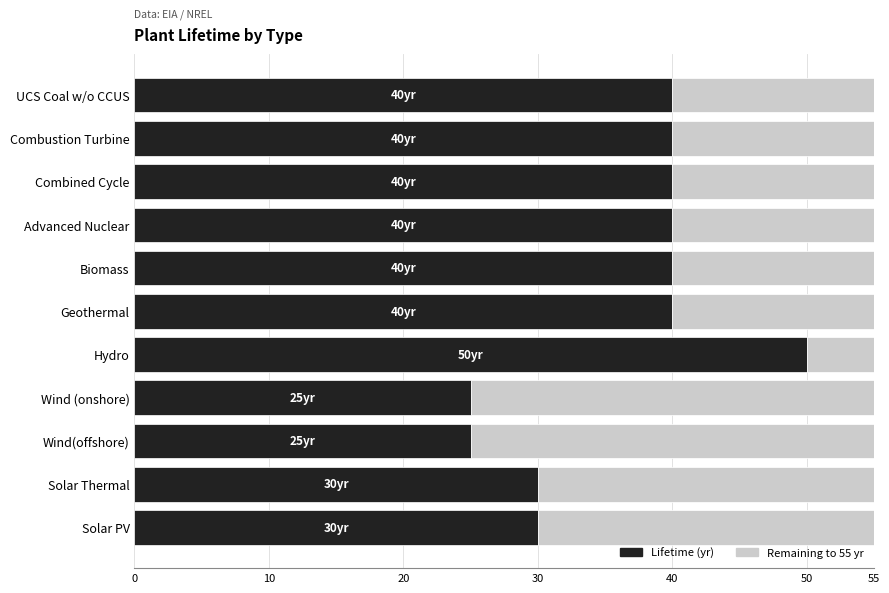

Is it true that Lifetime (yr) equals 40 at Advanced Nuclear?

True